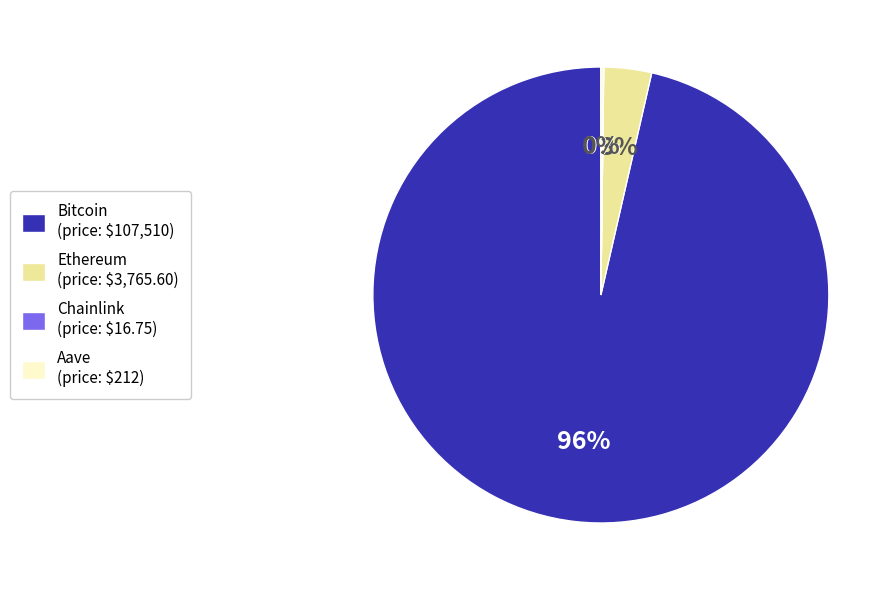

The Bitcoin slice represents 96% of the pie. True or false?

True